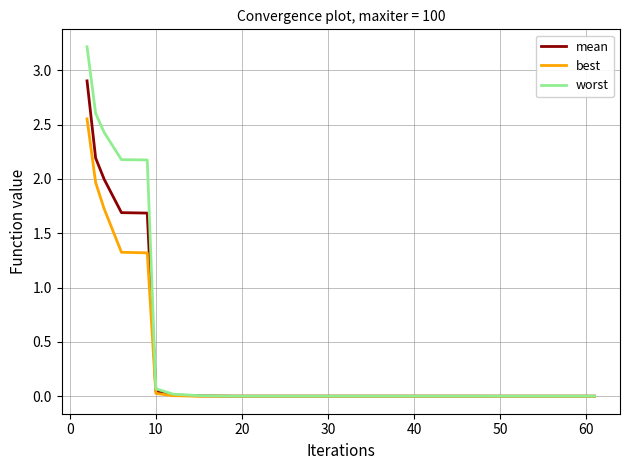

What is the greatest value displayed?

3.2